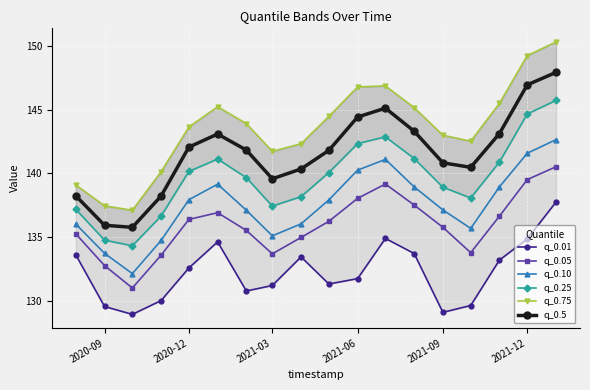

What is the minimum value for q_0.10?

132.2